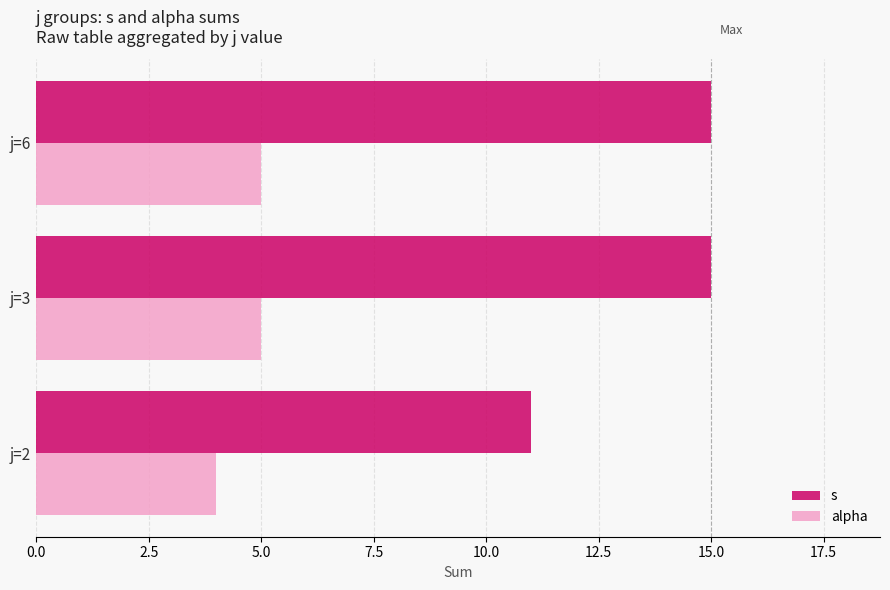

What is the lowest value of the alpha series?

4